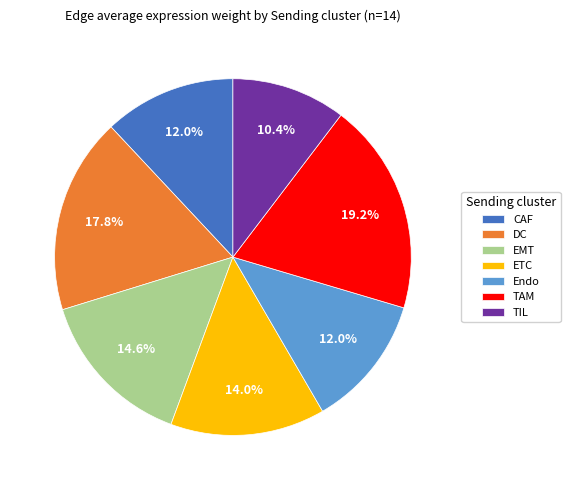

Do TIL and Endo together represent more than half of the pie?

No